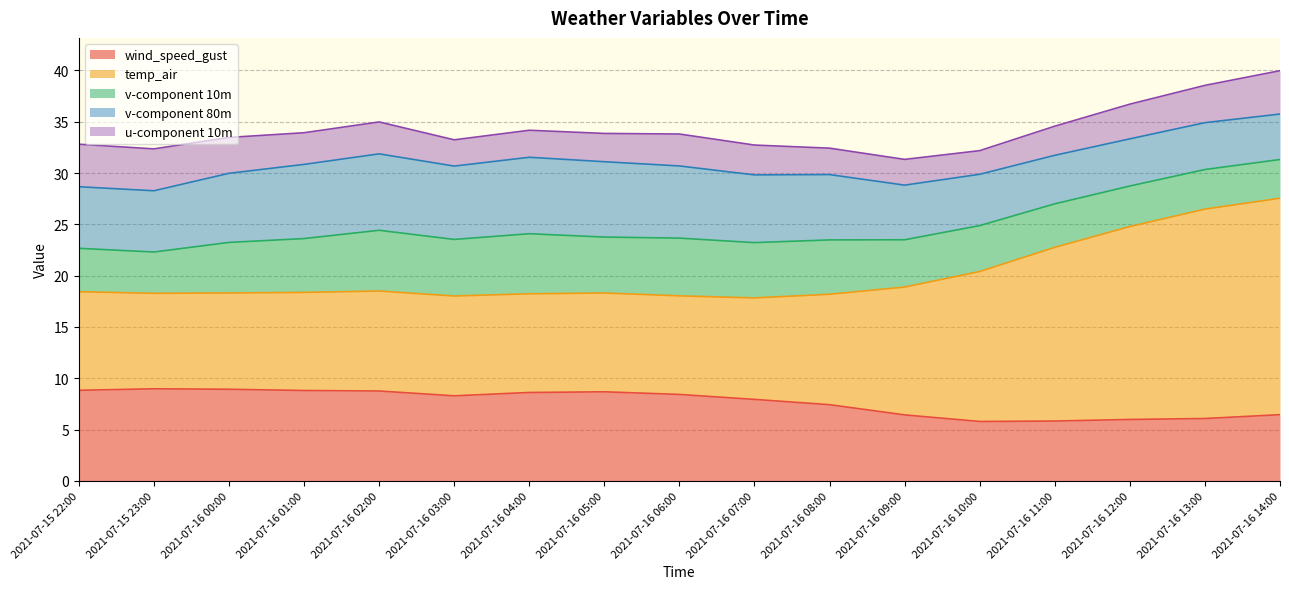

What is the difference between the second highest and minimum values in the wind_speed_gust series?

3.1